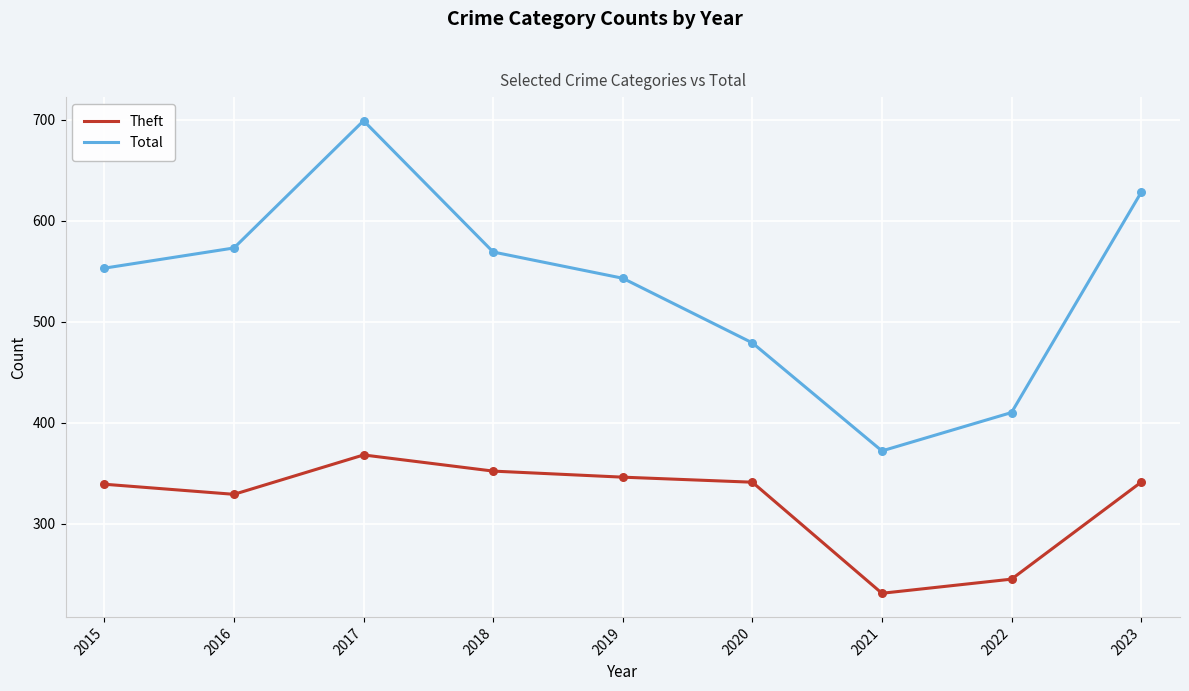

What are all the series names shown in the legend?

Theft, Total